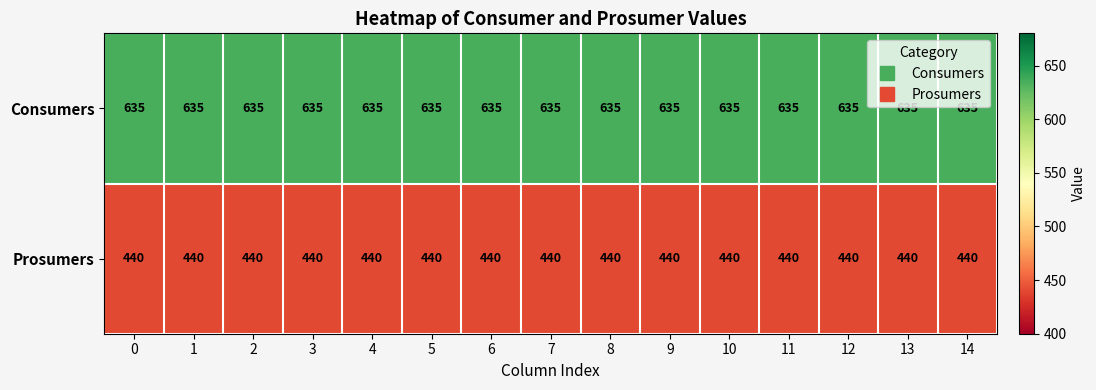

How many distinct data groups are displayed?

2